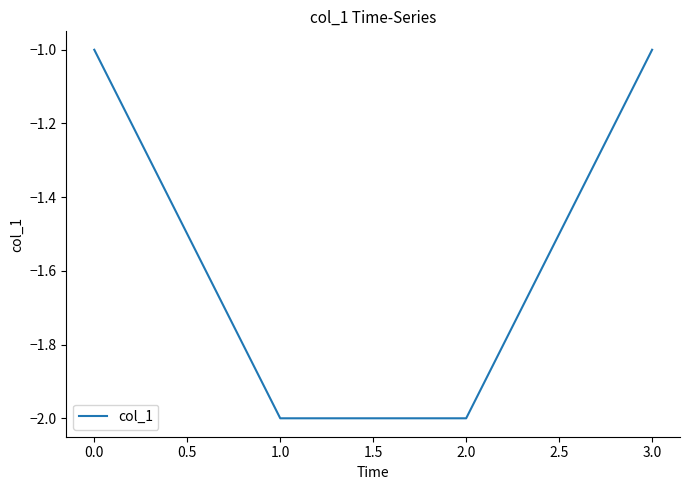

Reading left to right, list all the values displayed in this chart.

0.0=-1	1.0=-2	2.0=-2	3.0=-1